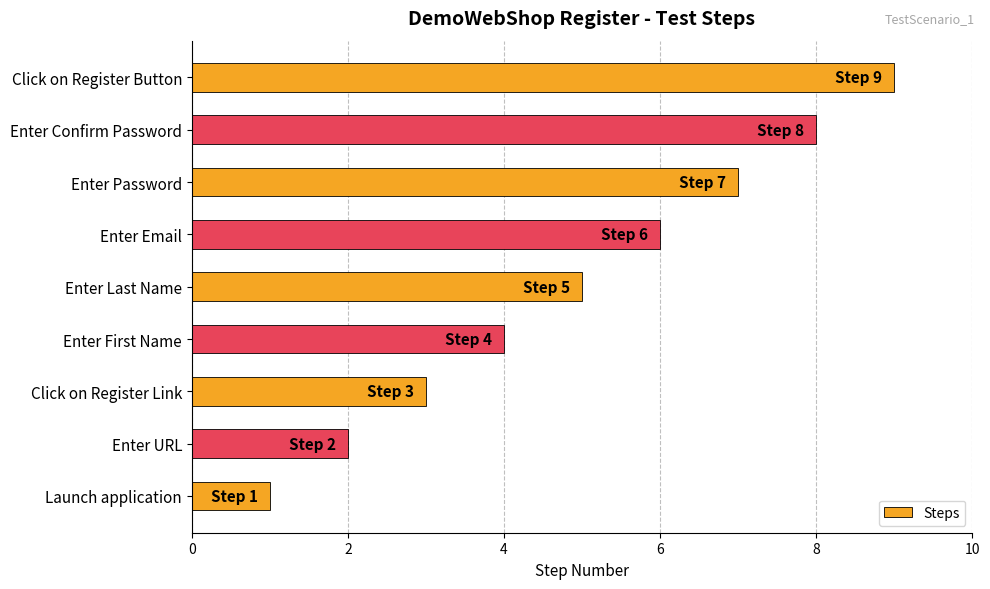

Rank the categories by value from highest to lowest.

Click on Register Button, Enter Confirm Password, Enter Password, Enter Email, Enter Last Name, Enter First Name, Click on Register Link, Enter URL, Launch application